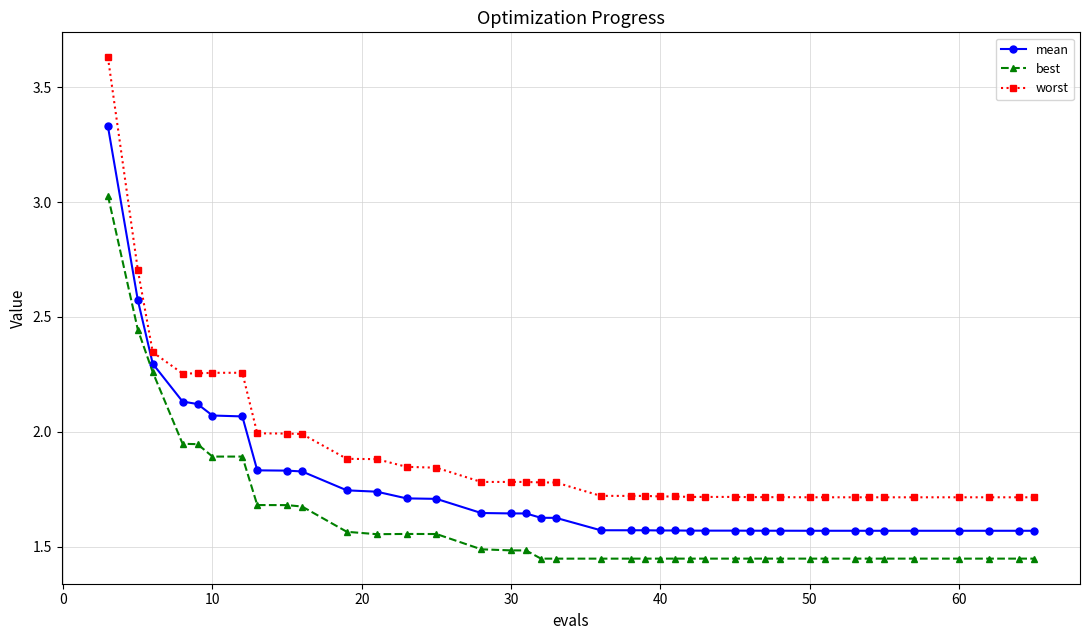

What is the difference between the second highest and second lowest values in the mean series?

1.0